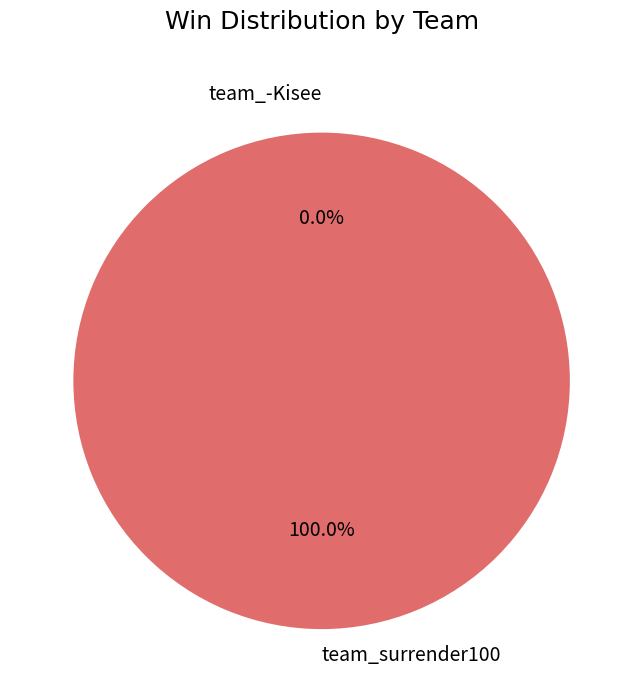

Combined, do team_-Kisee and team_surrender100 account for over 50%?

Yes